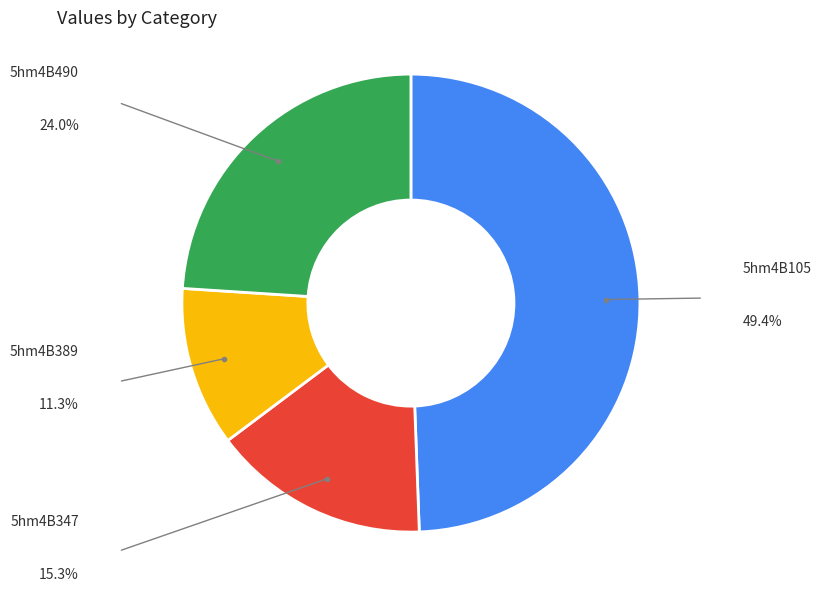

Is there any slice that represents more than half of the pie?

No